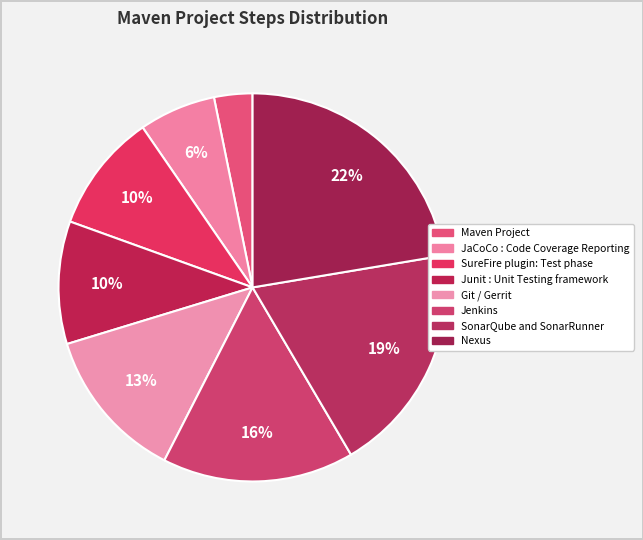

To the nearest percent, what portion does SureFire plugin: Test phase represent?

10%